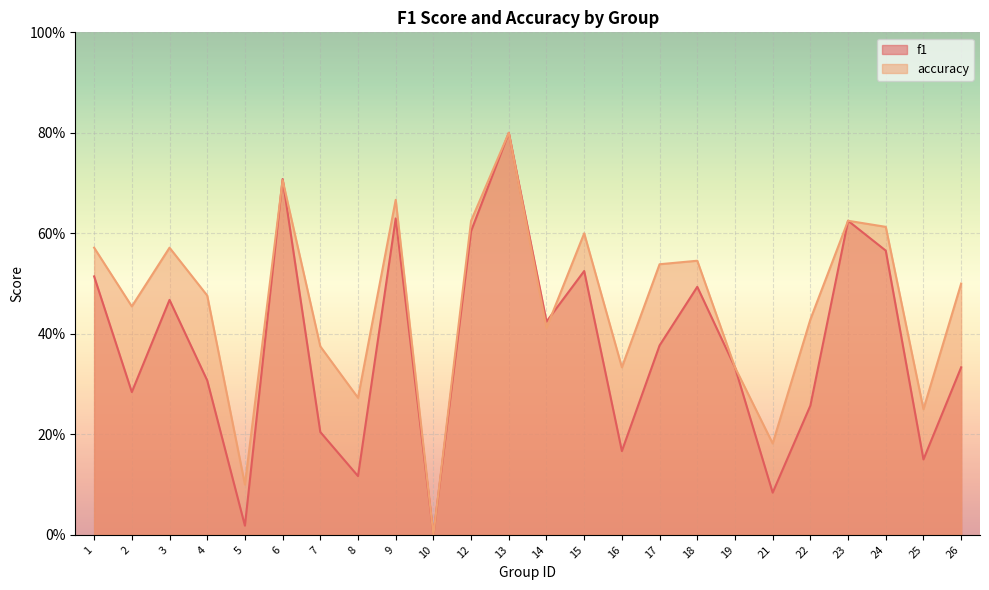

Reading left to right, extract all data points from this chart.

f1: 1=0.5	2=0.3	3=0.5	4=0.3	5=0.0	6=0.7	7=0.2	8=0.1	9=0.6	10=0.0	12=0.6	13=0.8	14=0.4	15=0.5	16=0.2	17=0.4	18=0.5	19=0.3	21=0.1	22=0.3	23=0.6	24=0.6	25=0.2	26=0.3
accuracy: 1=0.6	2=0.5	3=0.6	4=0.5	5=0.1	6=0.7	7=0.4	8=0.3	9=0.7	10=0.0	12=0.6	13=0.8	14=0.4	15=0.6	16=0.3	17=0.5	18=0.5	19=0.3	21=0.2	22=0.4	23=0.6	24=0.6	25=0.2	26=0.5